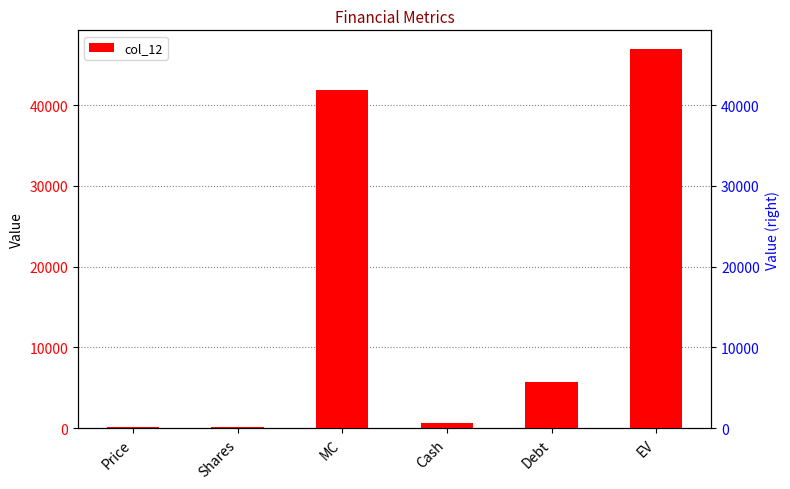

How many data points are above 5703?

2